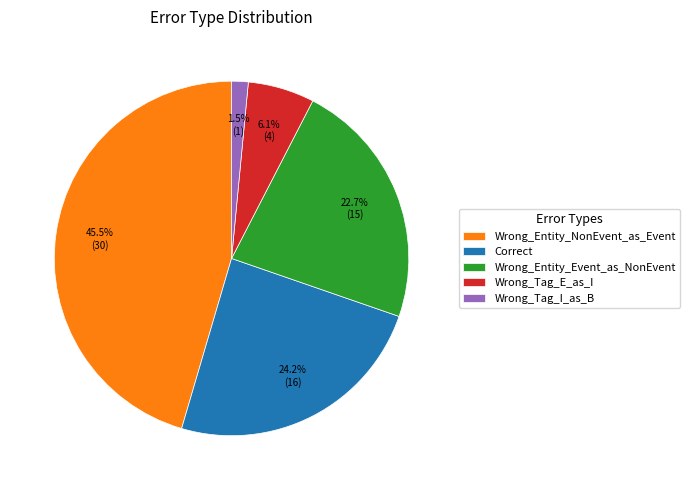

Does Correct represent more than half of the total?

No